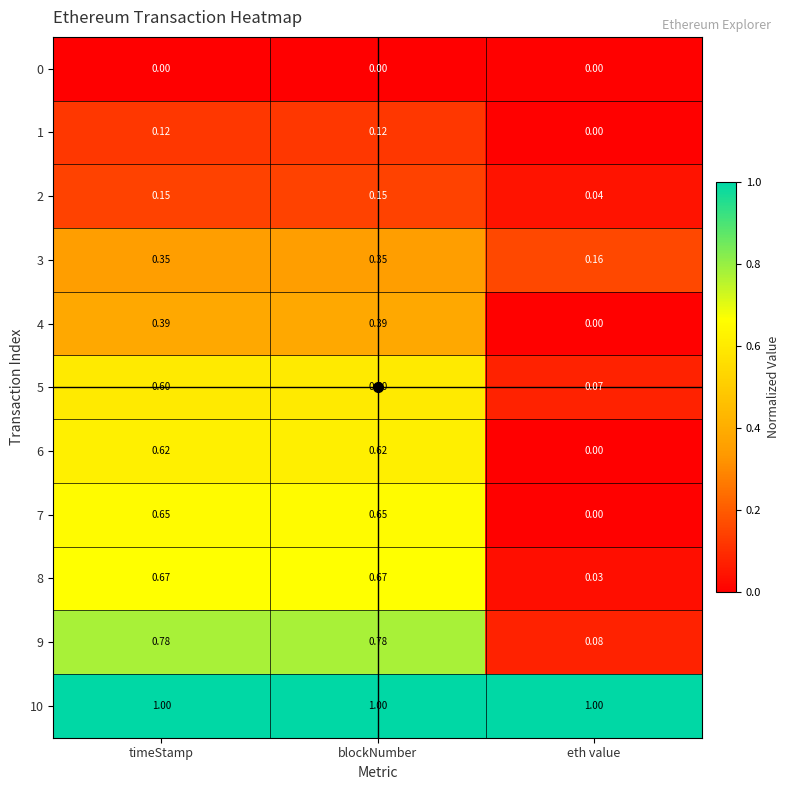

Where is 4 nearest to the value 0?

eth value